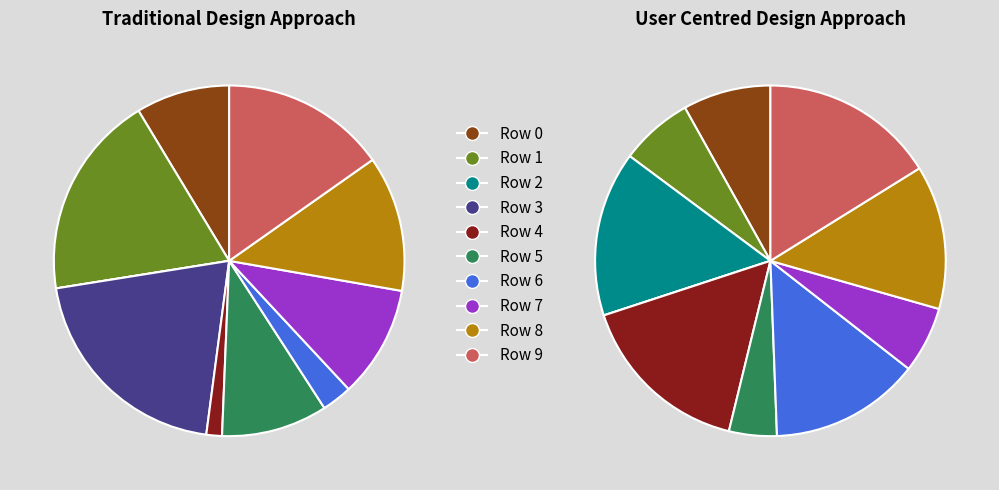

The Row 9 slice represents 15% of the pie. True or false?

True